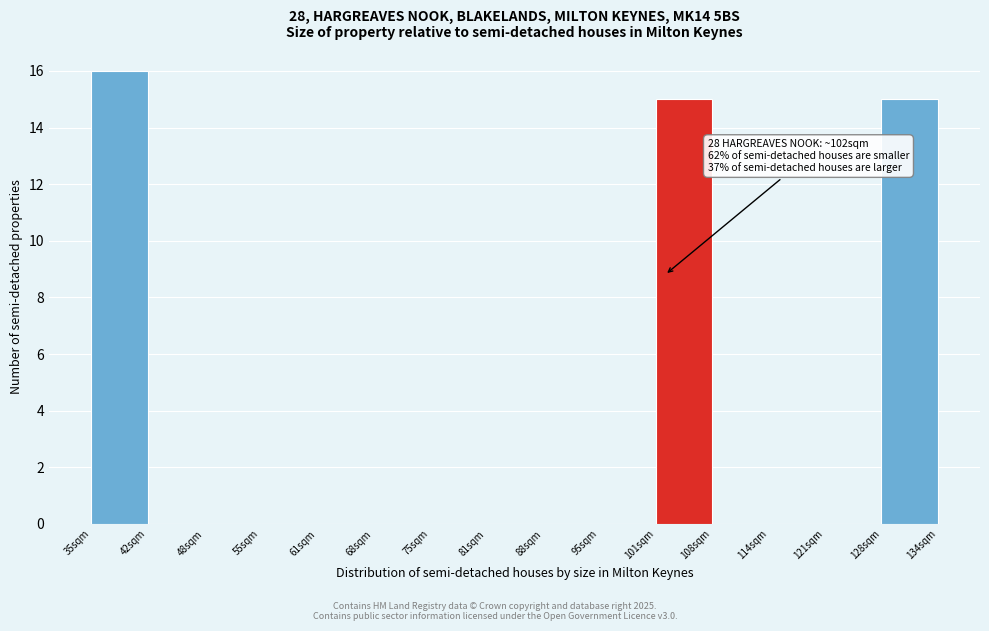

Over which range of the x-axis is the bar tallest?

35 to 42